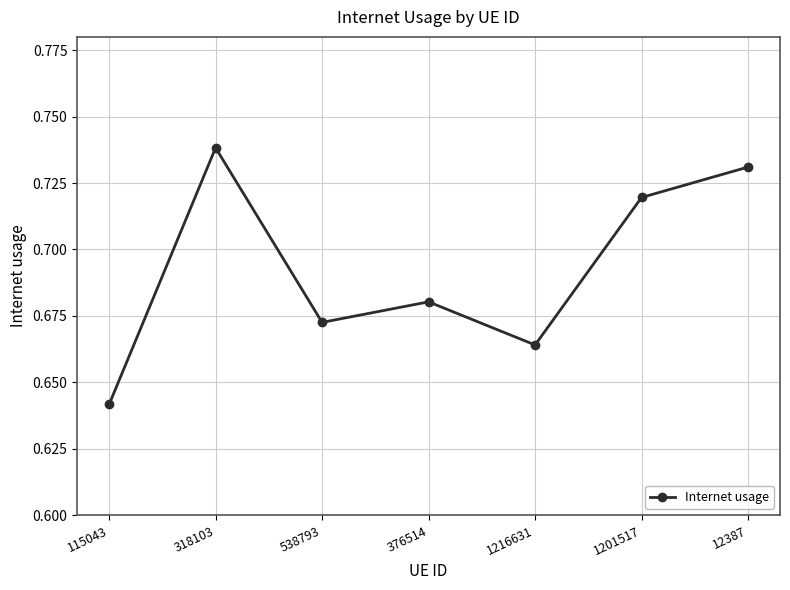

What is the label of the 2nd point from the left?

318103